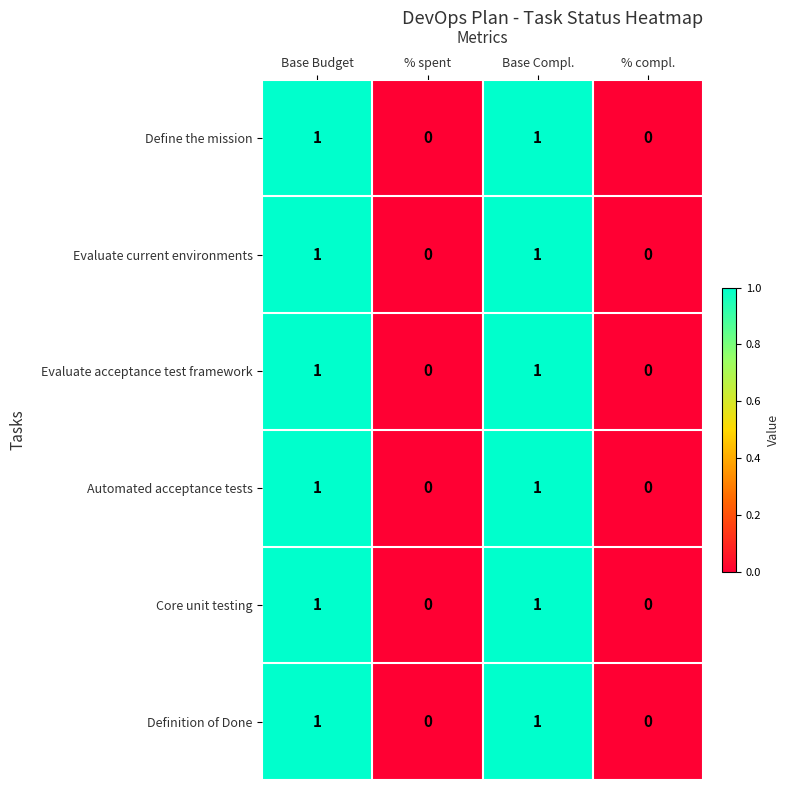

The value of Automated acceptance tests at Base Budget is 2. True or false?

False